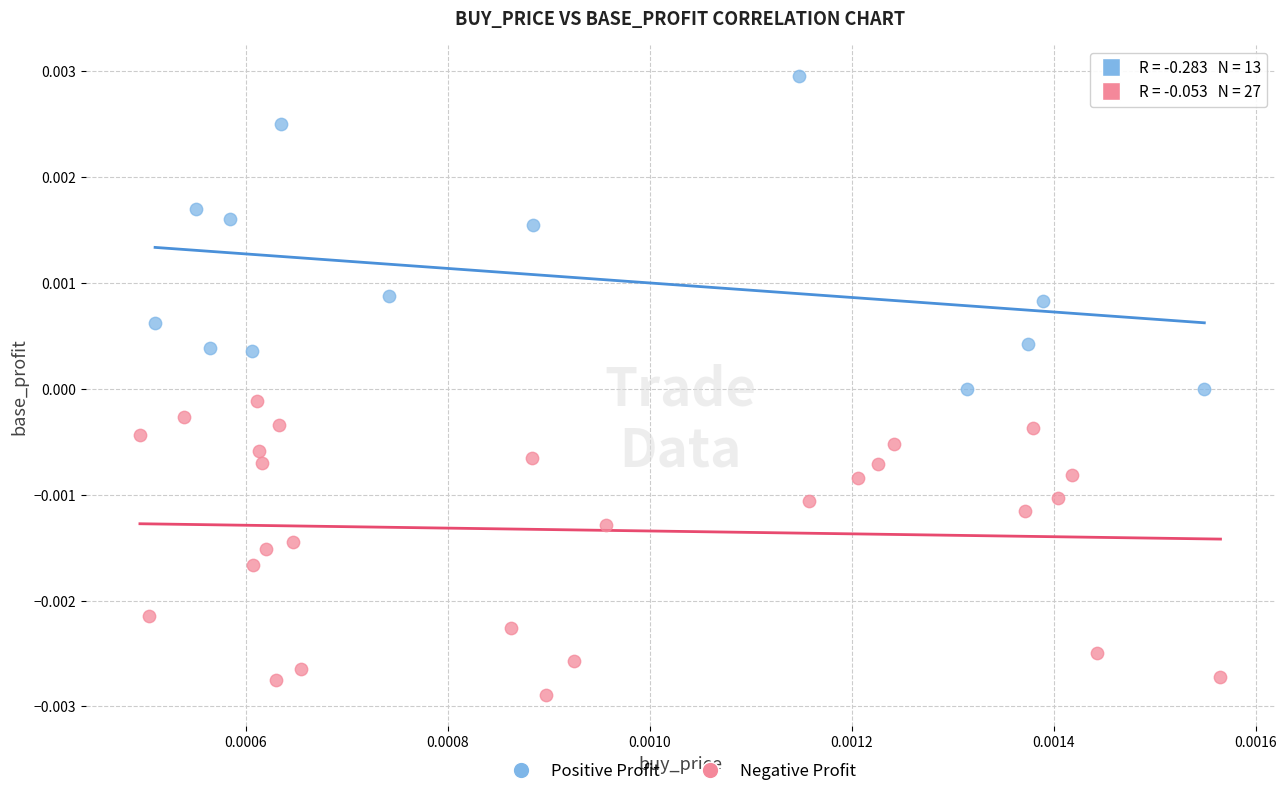

Which series contains the lowest Y value?

Negative Profit